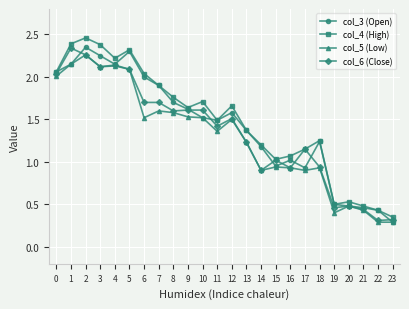

Which series has the largest range (max minus min)?

col_4 (High)